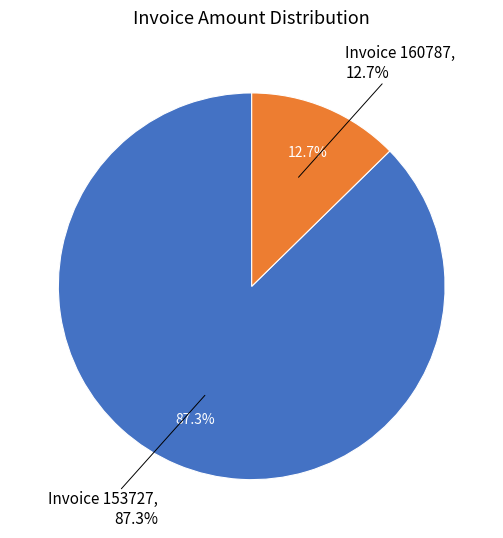

Which category accounts for the majority?

153727